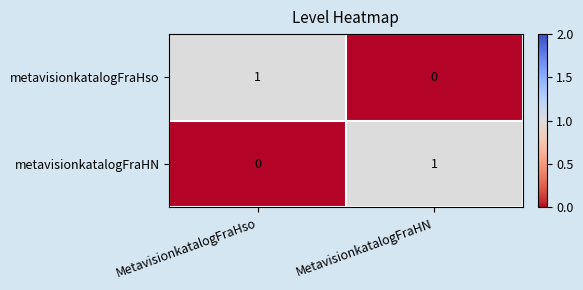

Is the value of metavisionkatalogFraHN at MetavisionkatalogFraHso greater than the value of metavisionkatalogFraHso at MetavisionkatalogFraHso?

No